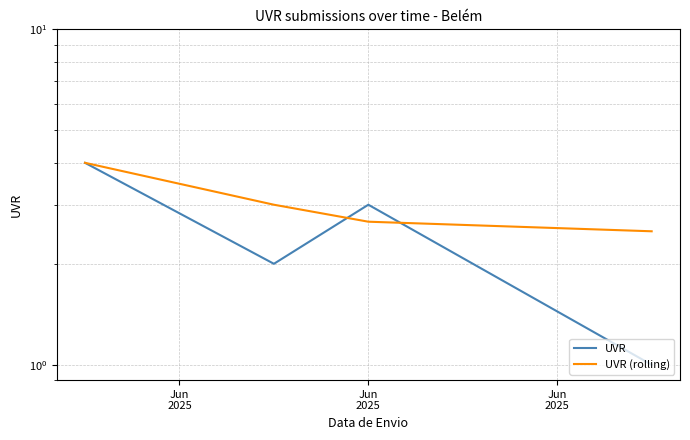

The UVR series shows 2.0 at Jun
2025. True or false?

True